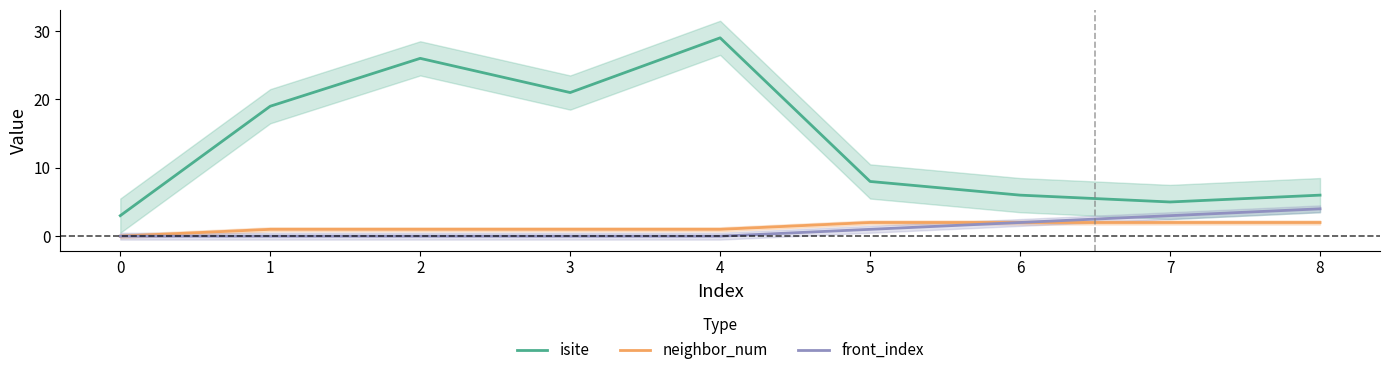

True or false: front_index and neighbor_num cross at least once.

False